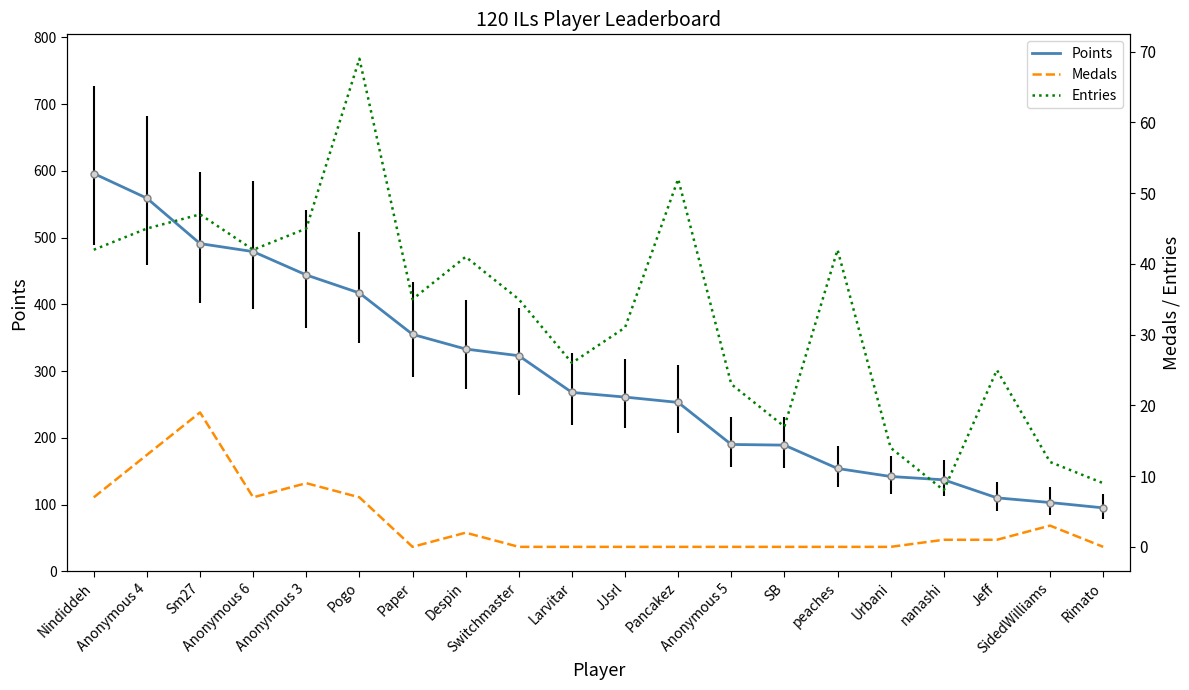

True or false: Points has a value of 196 at Anonymous 6.

False